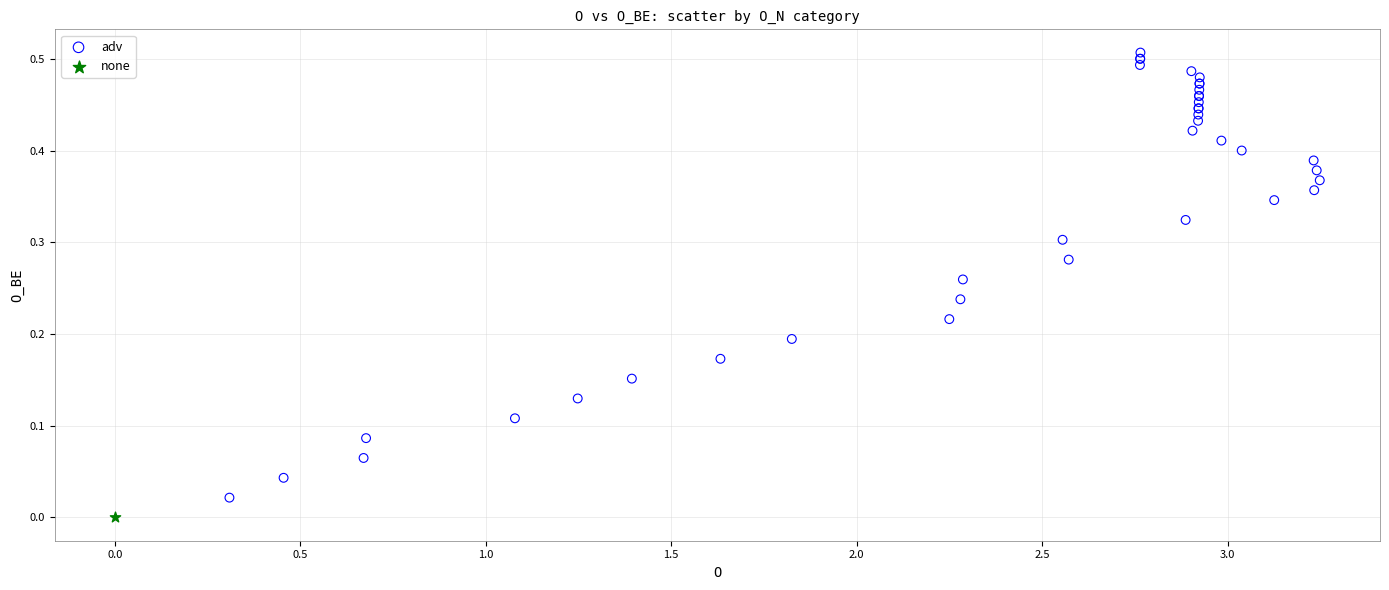

What are all the series names shown in the legend?

adv, none